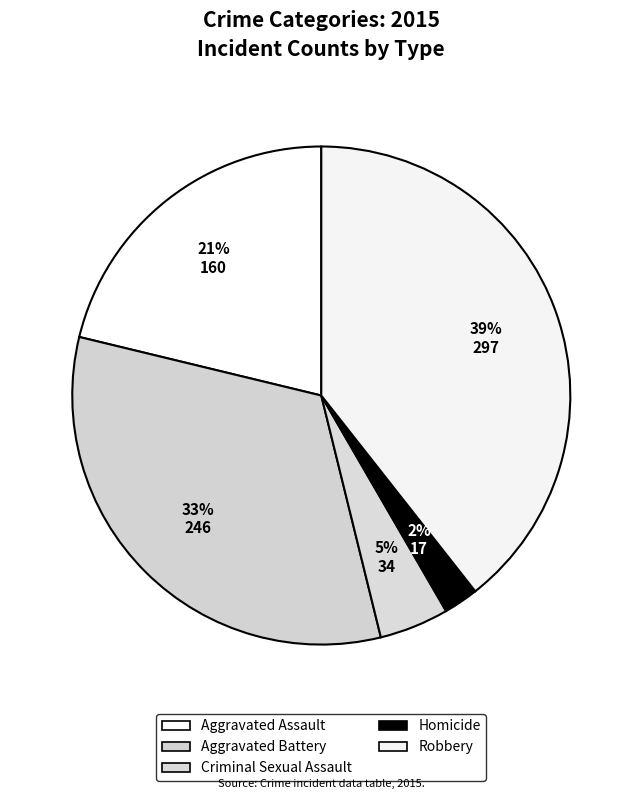

Which slice is the largest?

Robbery